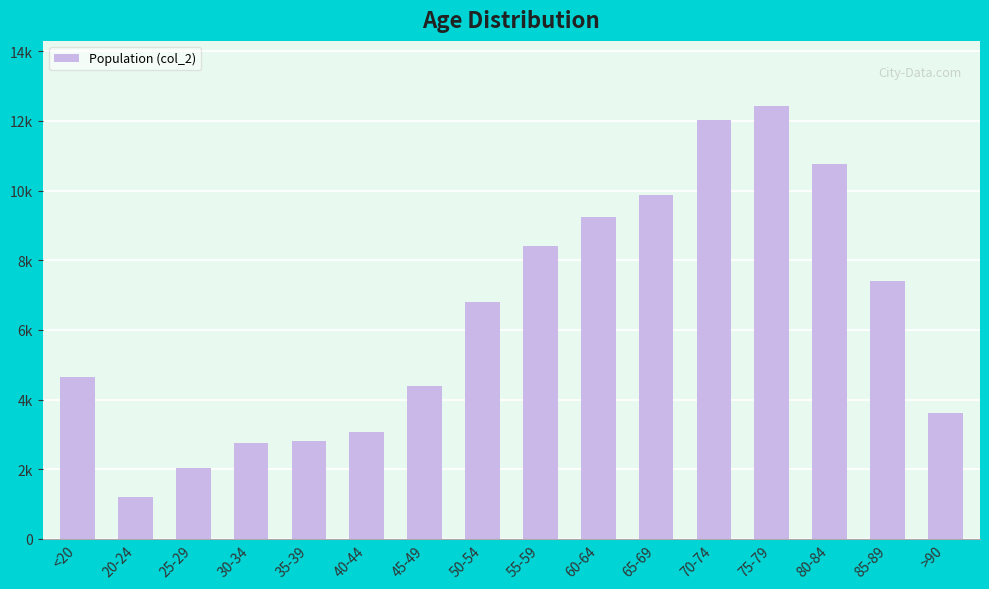

How many values exceed 6803?

7